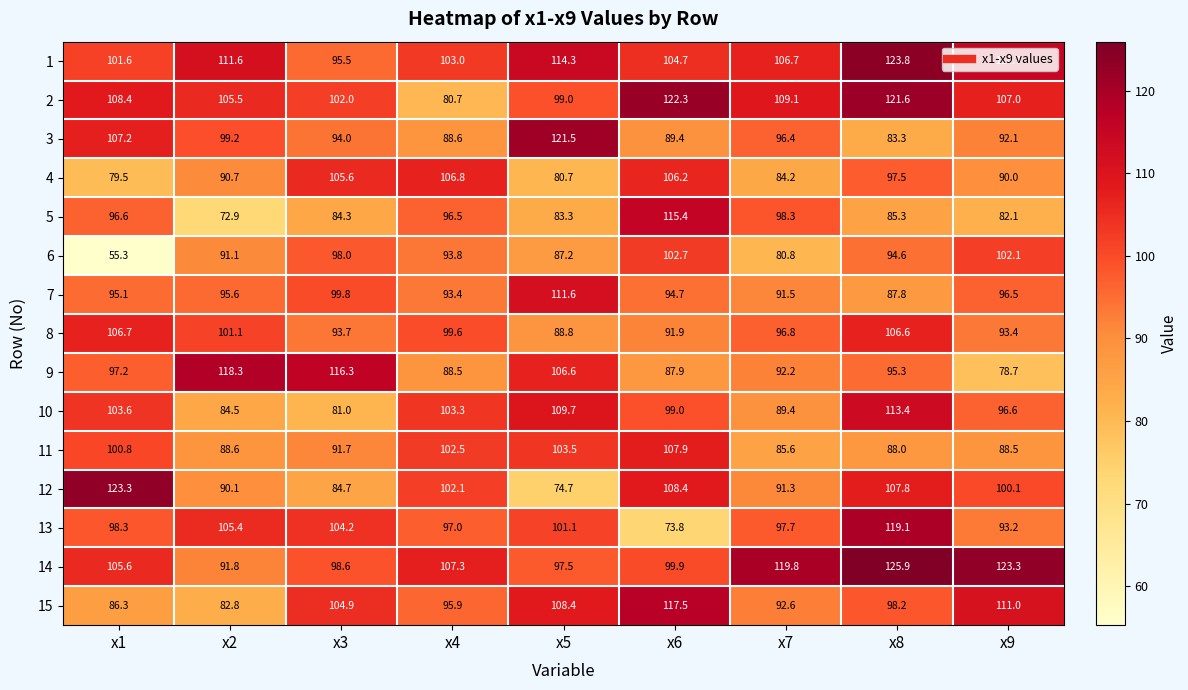

What is the total value across all series at x3?

1454.3